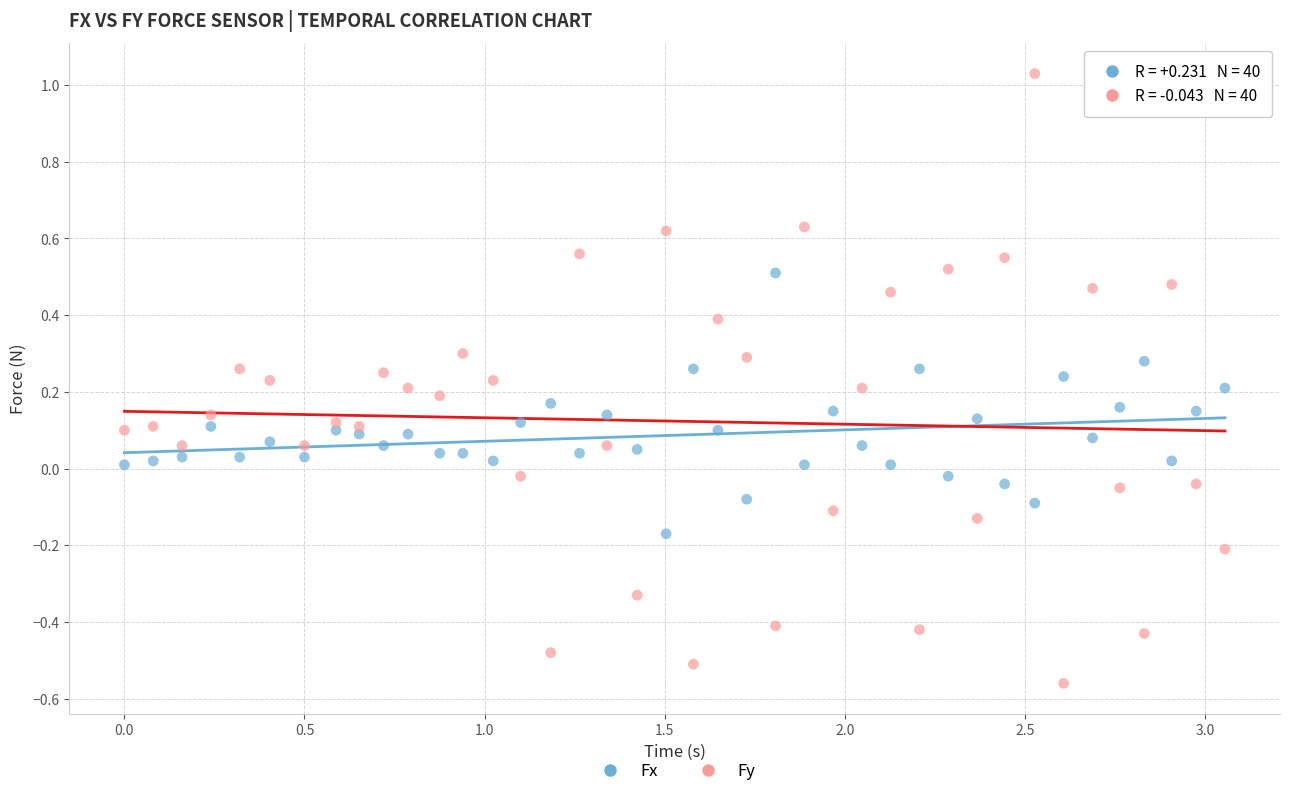

Across all data points, what is the range of X values (max minus min)?

3.1